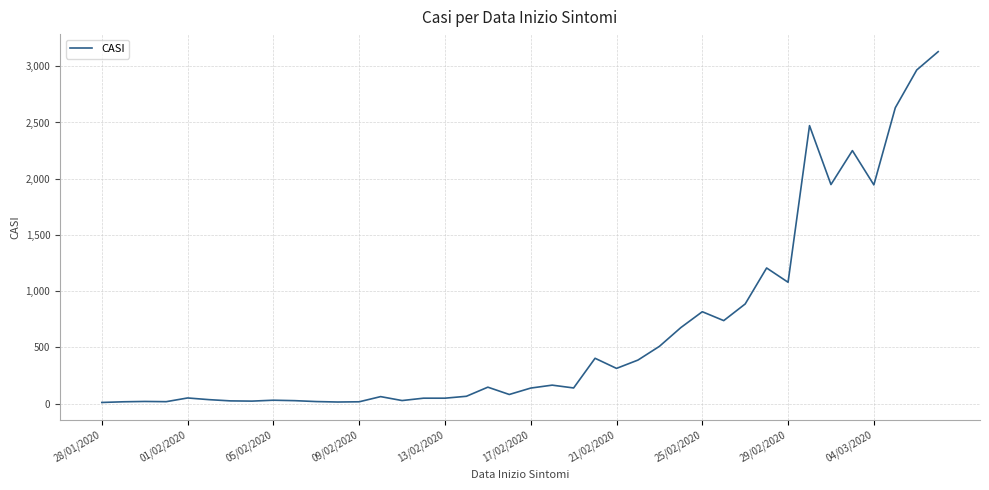

What is the difference between the maximum and minimum values?

3120